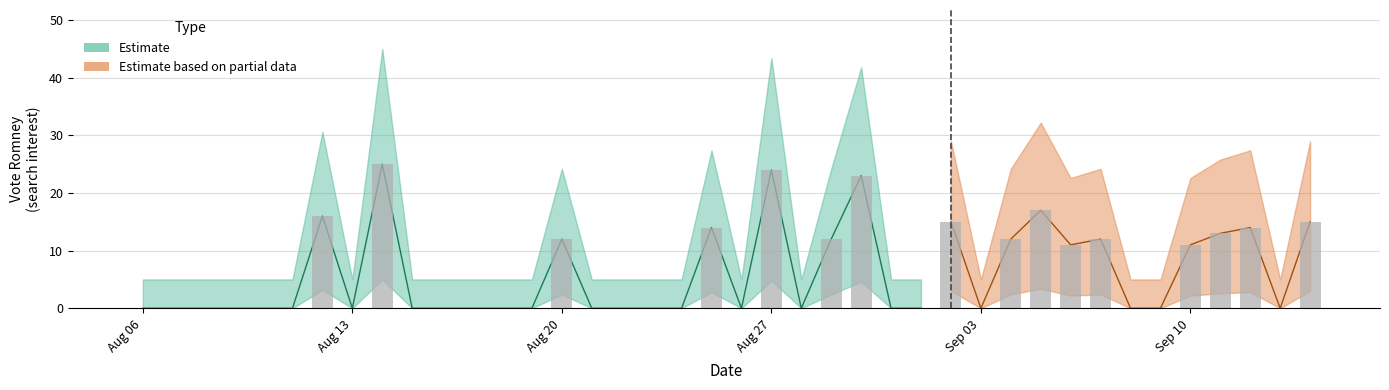

Which label corresponds to the smallest value in the chart?

Aug 06